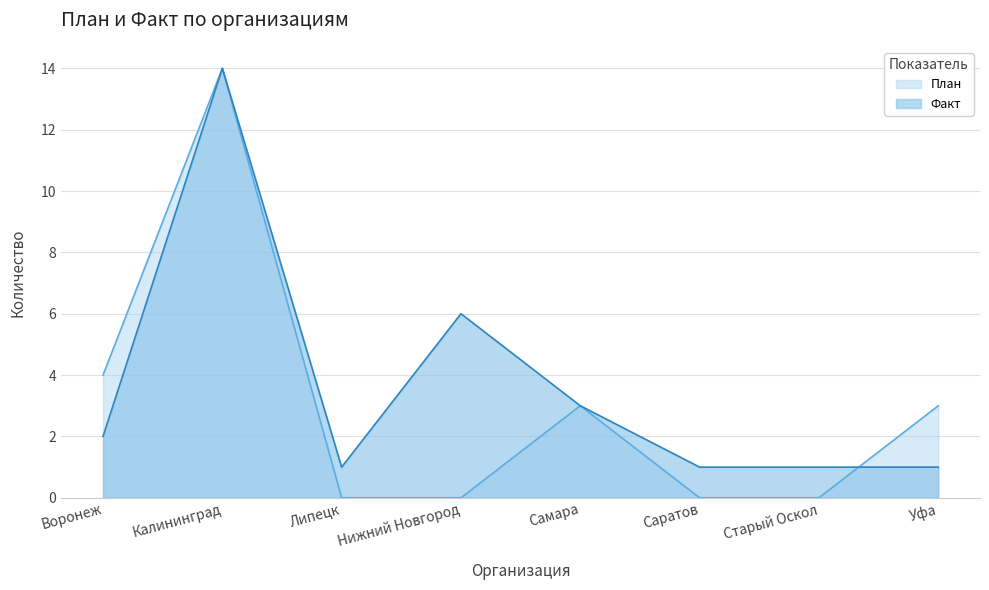

The value of Факт at Нижний Новгород is 6. True or false?

True